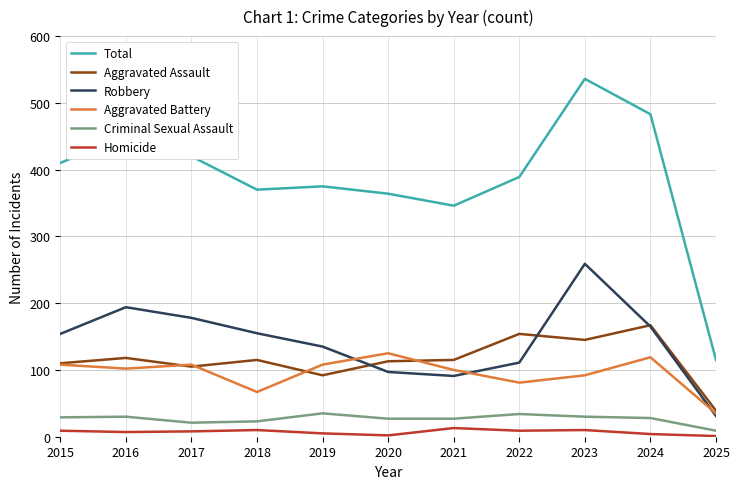

List the series in order of their peak value, highest first.

Total, Robbery, Aggravated Assault, Aggravated Battery, Criminal Sexual Assault, Homicide